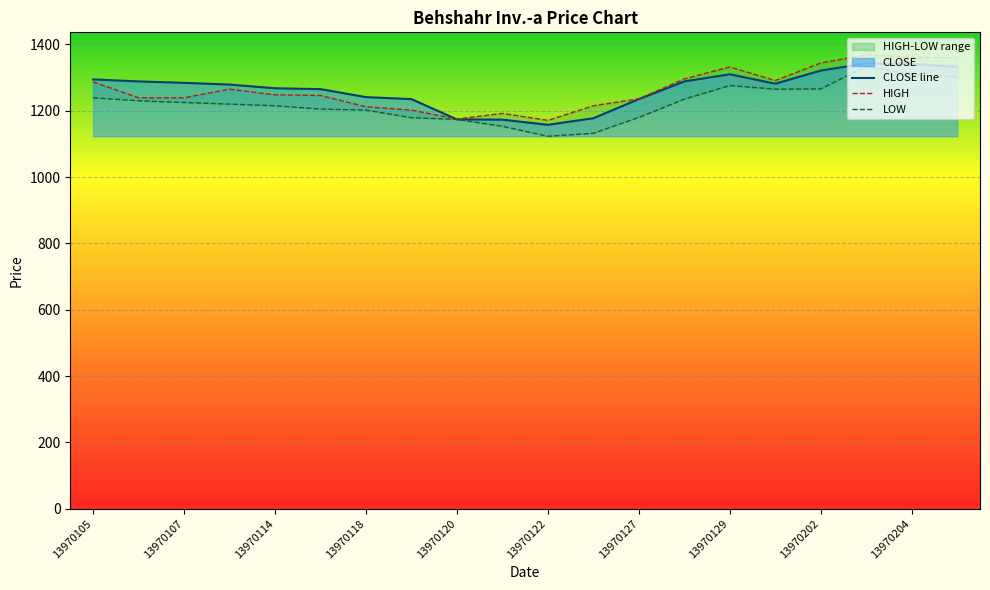

True or false: HIGH and LOW intersect in this chart.

False